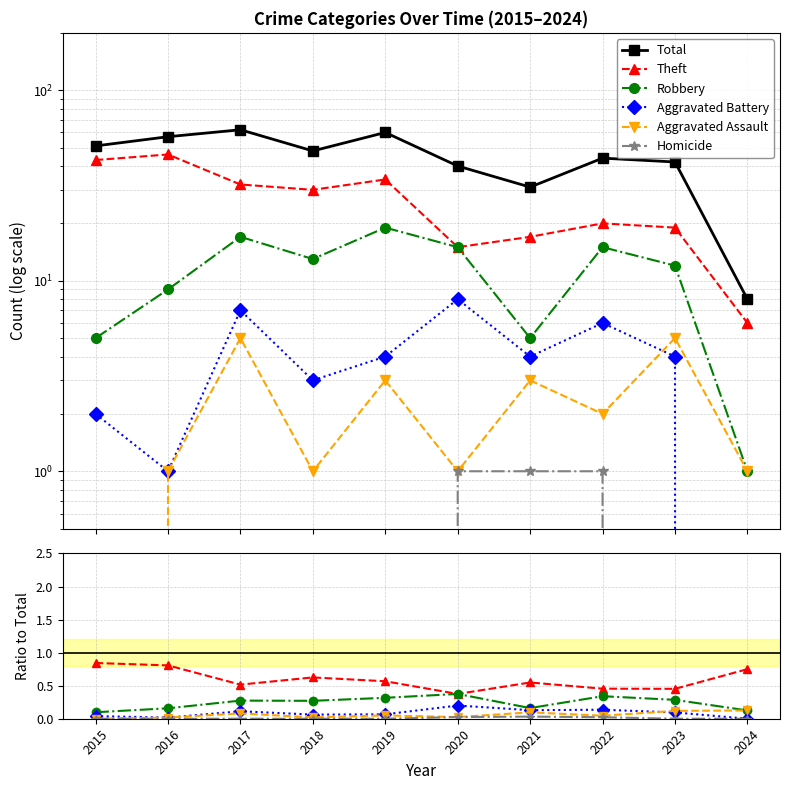

Reading right to left, transcribe all the data shown in this chart.

Total: 8.0	42.0	44.0	31.0	40.0	60.0	48.0	62.0	57.0	51.0
Theft: 0.8	0.5	0.5	0.5	0.4	0.6	0.6	0.5	0.8	0.8
Robbery: 0.1	0.3	0.3	0.2	0.4	0.3	0.3	0.3	0.2	0.1
Aggravated Battery: 0.0	0.1	0.1	0.1	0.2	0.1	0.1	0.1	0.0	0.0
Aggravated Assault: 0.1	0.1	0.0	0.1	0.0	0.1	0.0	0.1	0.0	0.0
Homicide: 0.0	0.0	0.0	0.0	0.0	0.0	0.0	0.0	0.0	0.0